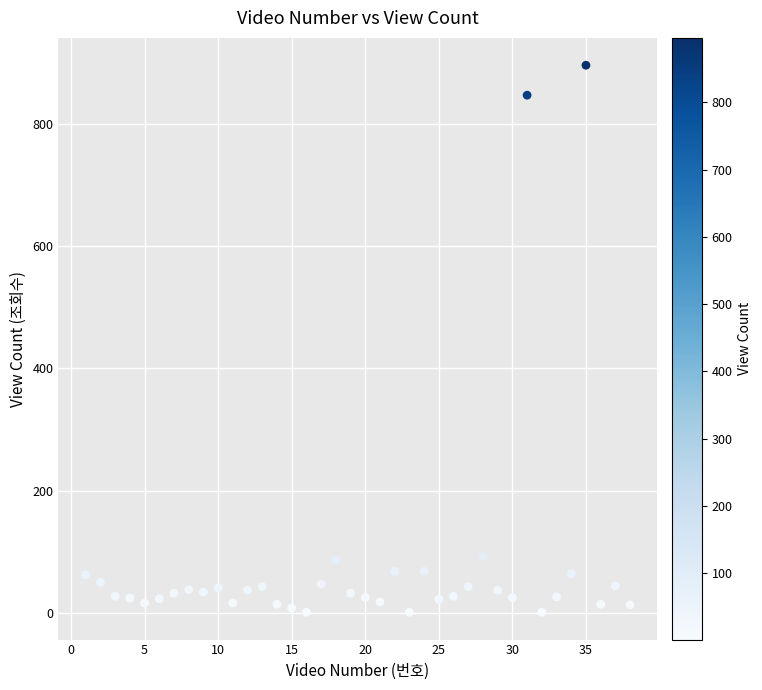

What is the range of Y values (max minus min)?

895